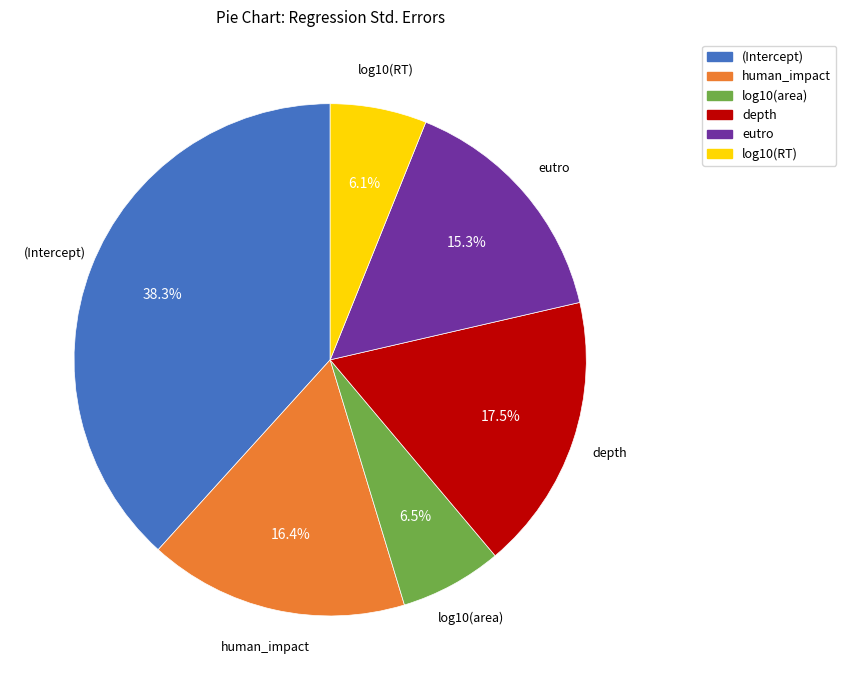

To the nearest percent, what is the difference between the (Intercept) and human_impact slice percentages?

22%